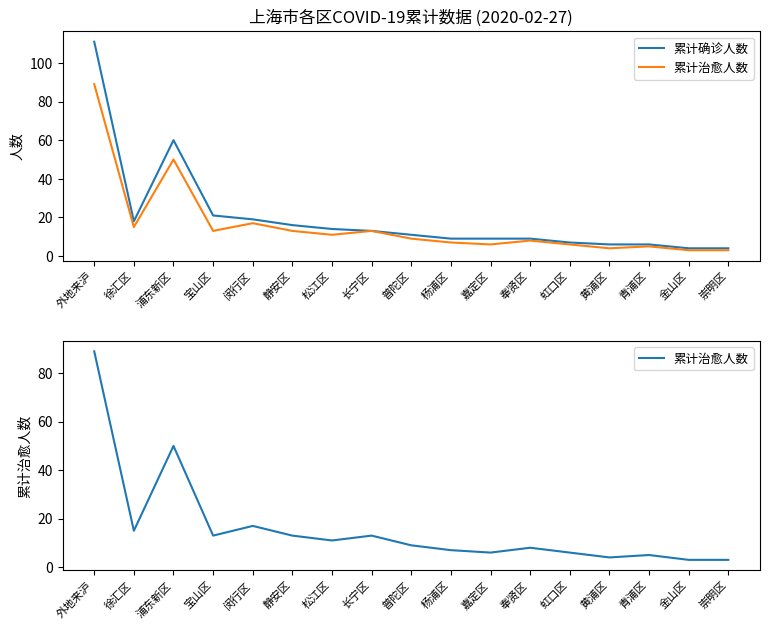

True or false: 累计治愈人数 has a value of 13 at 静安区.

True